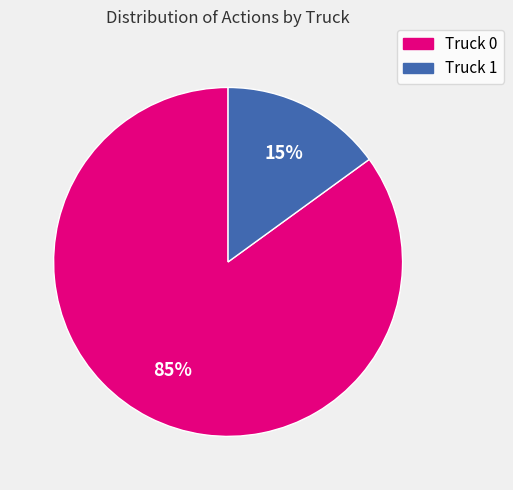

What is the ratio of the value at Truck 0 to the value at Truck 1?

5.7